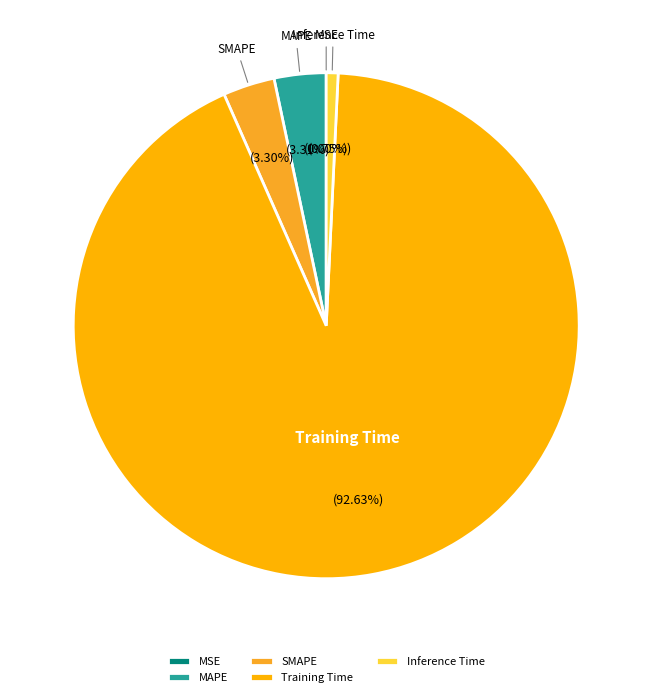

To the nearest percent, what is the average slice percentage?

20%